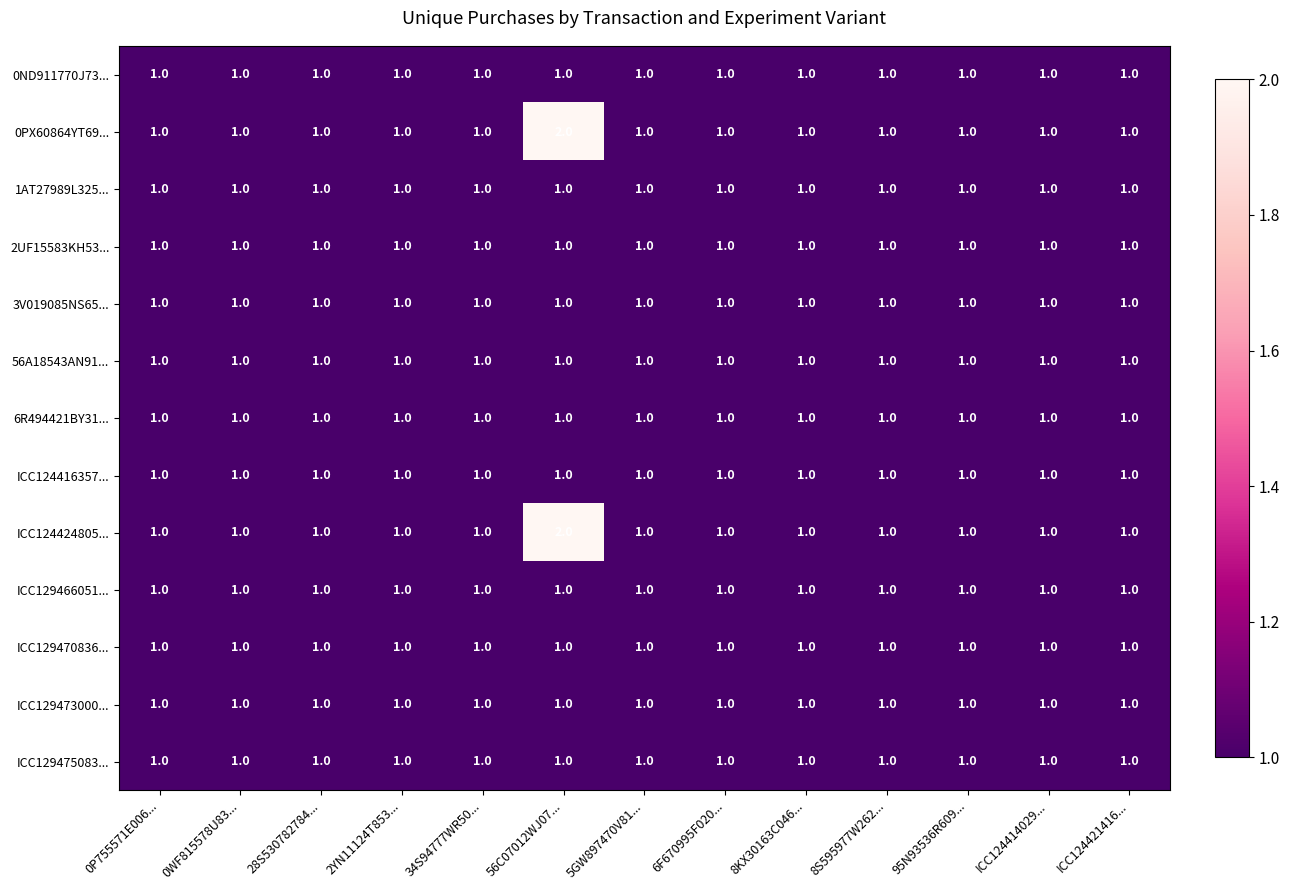

The 3V019085NS65... series shows 0 at 6F670995F020.... True or false?

False